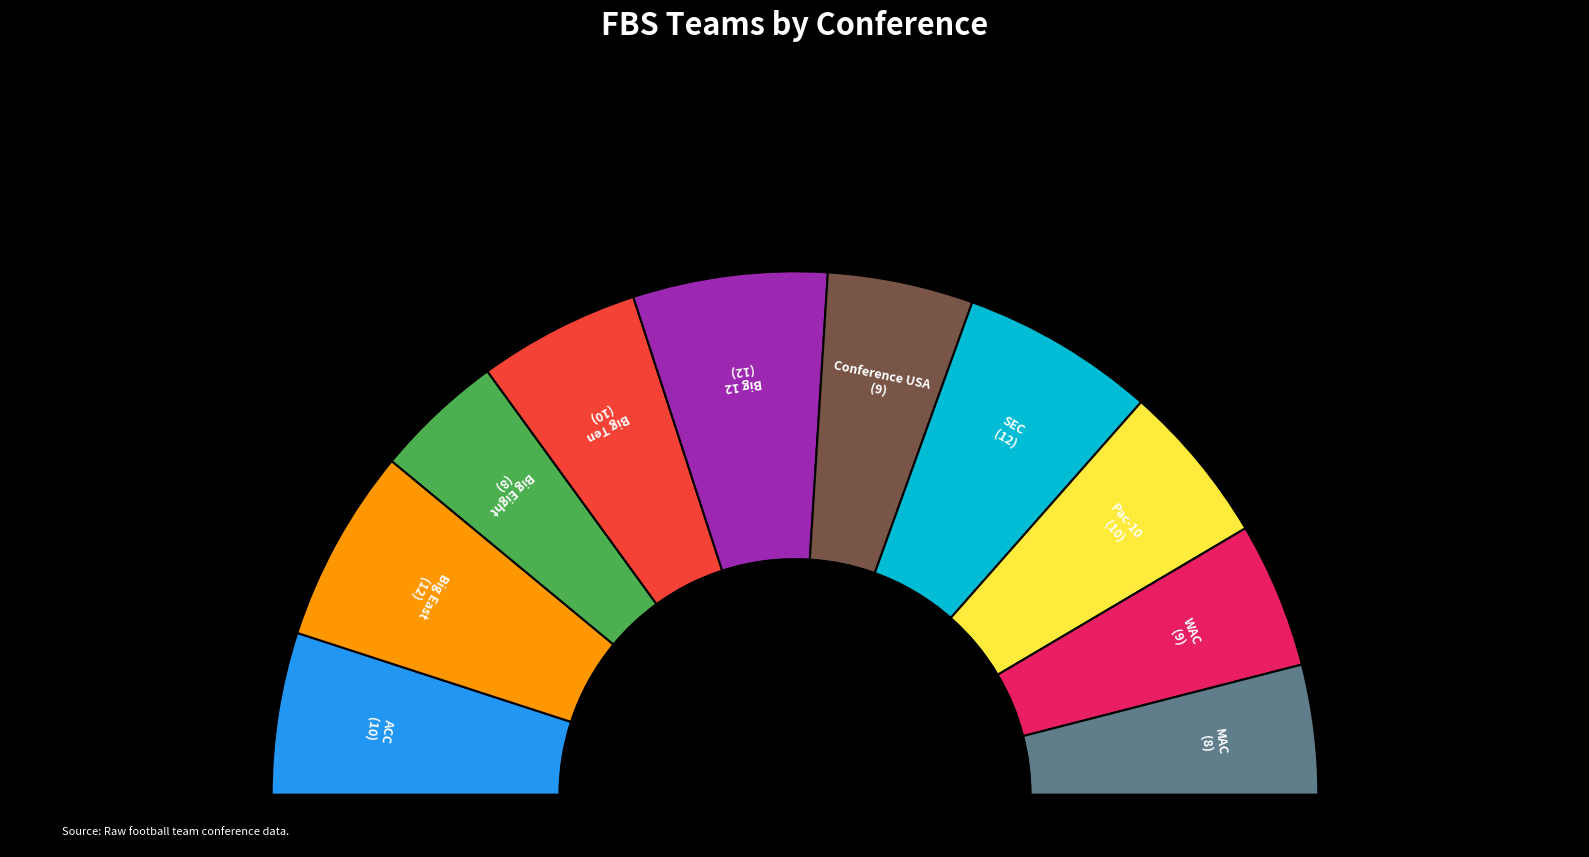

Is there a majority slice in this chart?

No